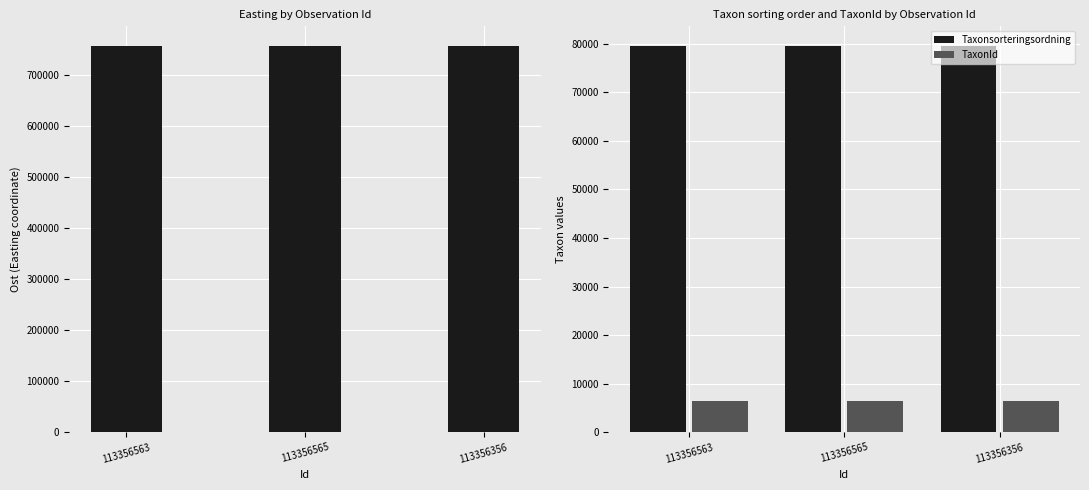

True or false: Ost has a value of 756646 at 113356356.

True